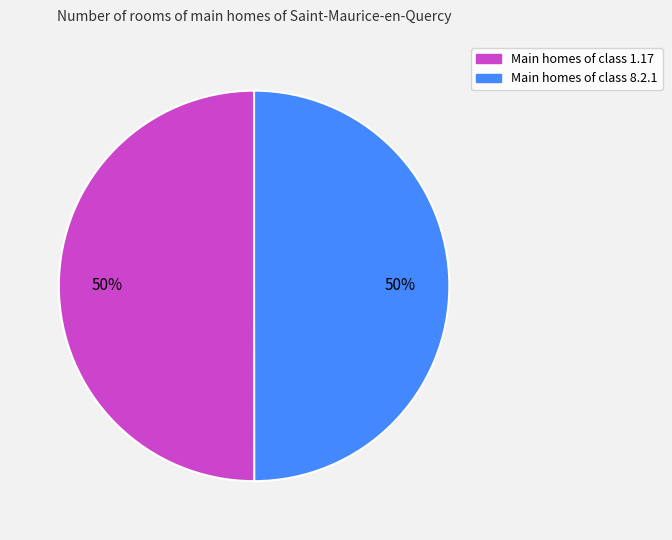

What is the smallest slice in the pie chart?

8.2.1